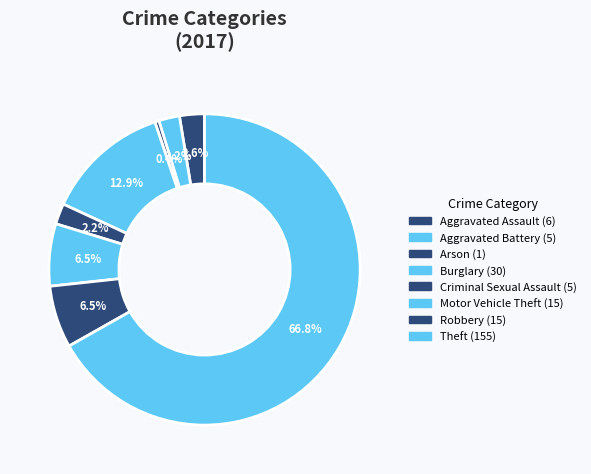

What is the largest slice in the pie chart?

Theft